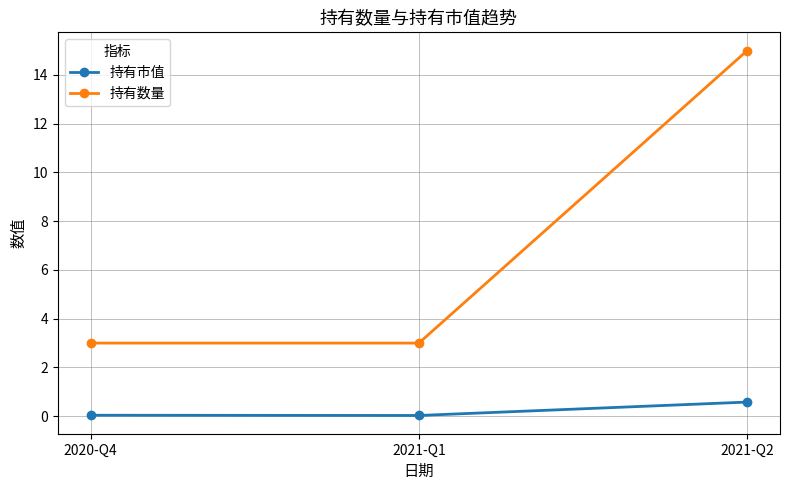

Which series has the largest range (max minus min)?

持有数量